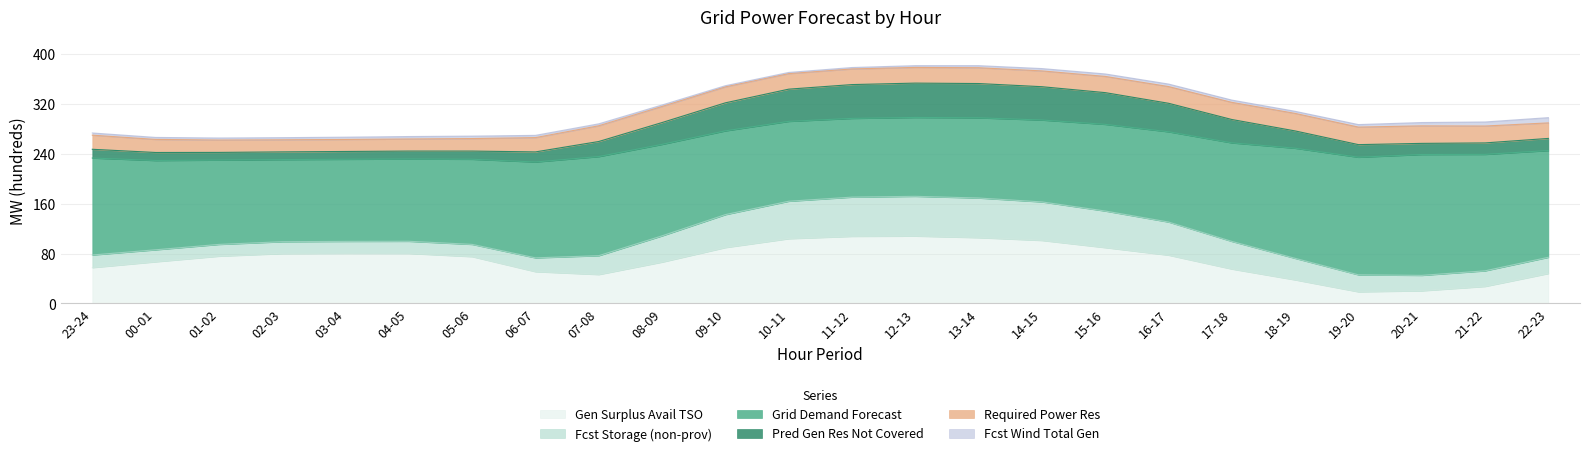

What is the maximum value for Gen Surplus Avail TSO?

108.0